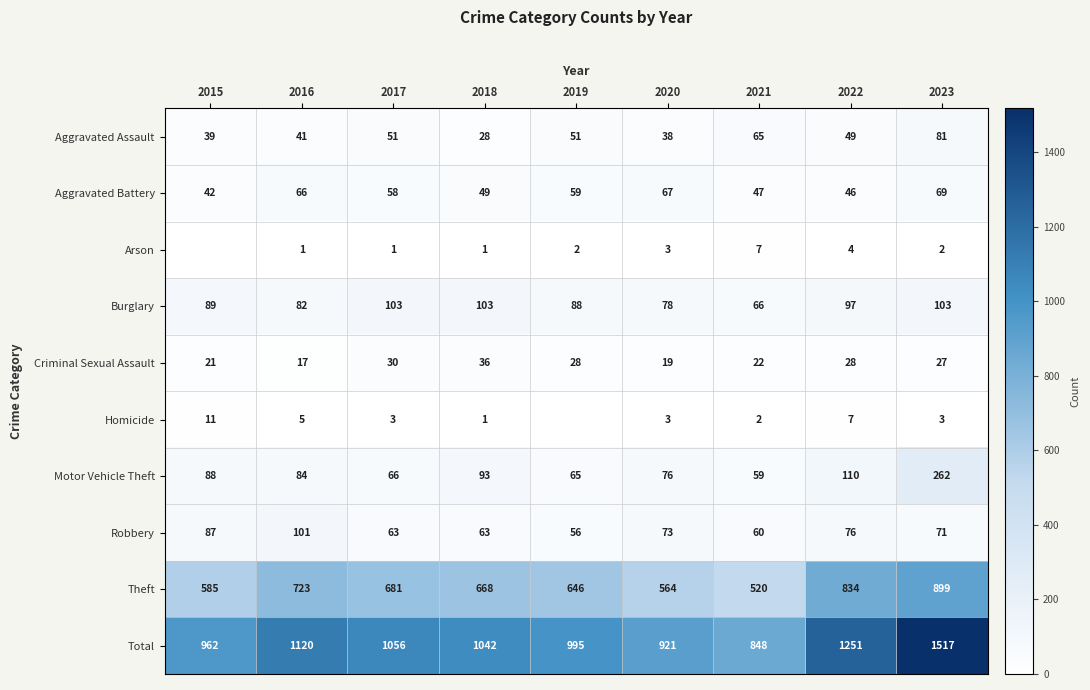

Is the value of Homicide at 2015 greater than the value of Theft at 2015?

No